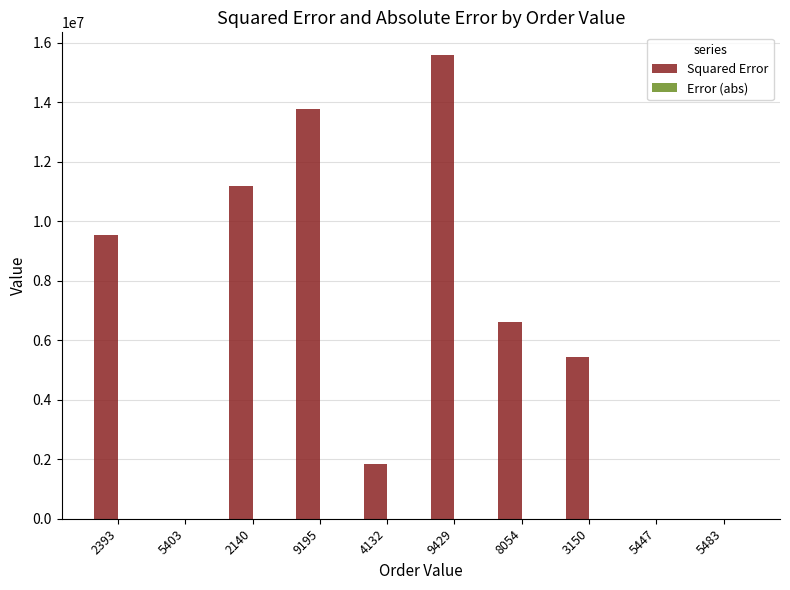

What is the sum of all Squared Error values?

63959434.4